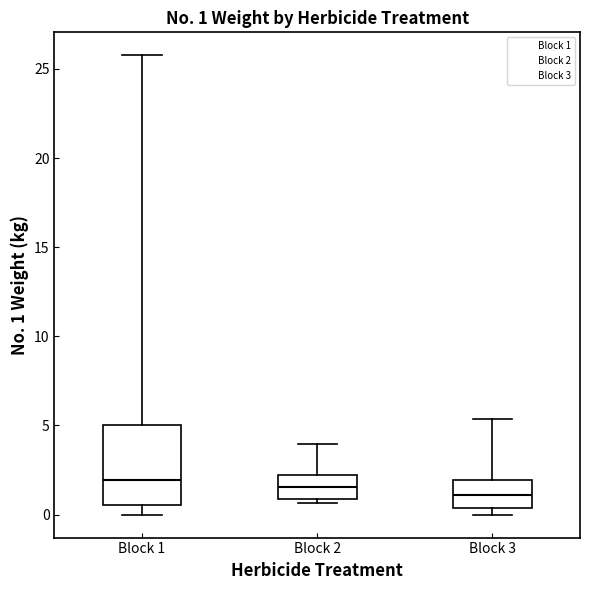

Which box is the tallest, from its lower edge to its upper edge?

Block 1